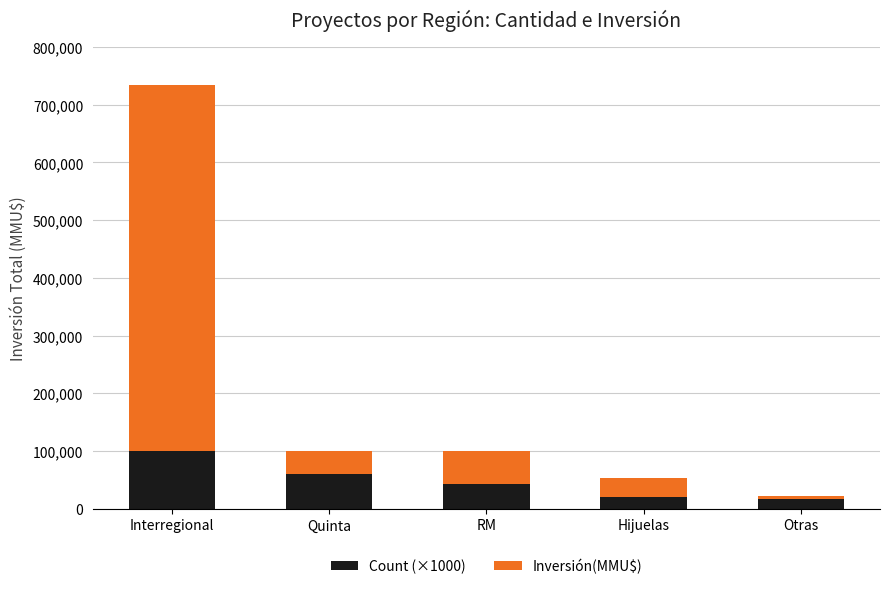

At which category is the sum across all series the highest?

Interregional